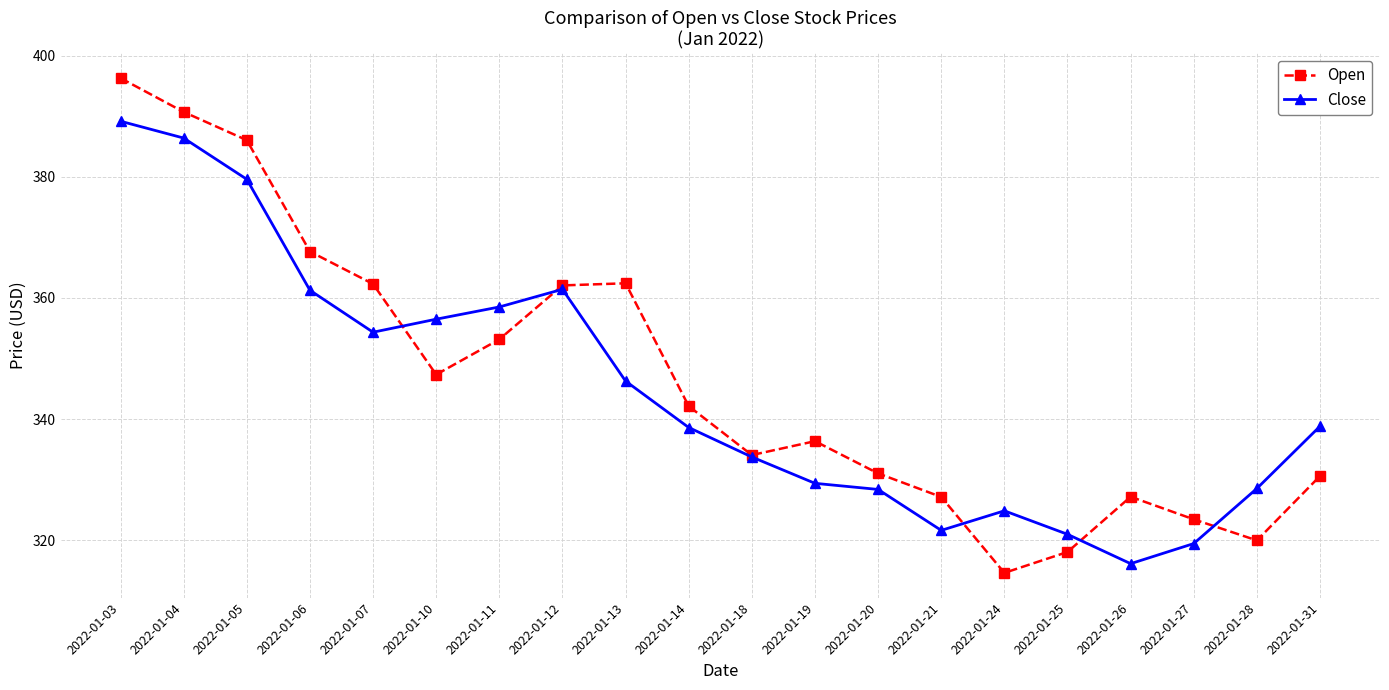

What is the difference between the maximum and second lowest values in the Open series?

78.3